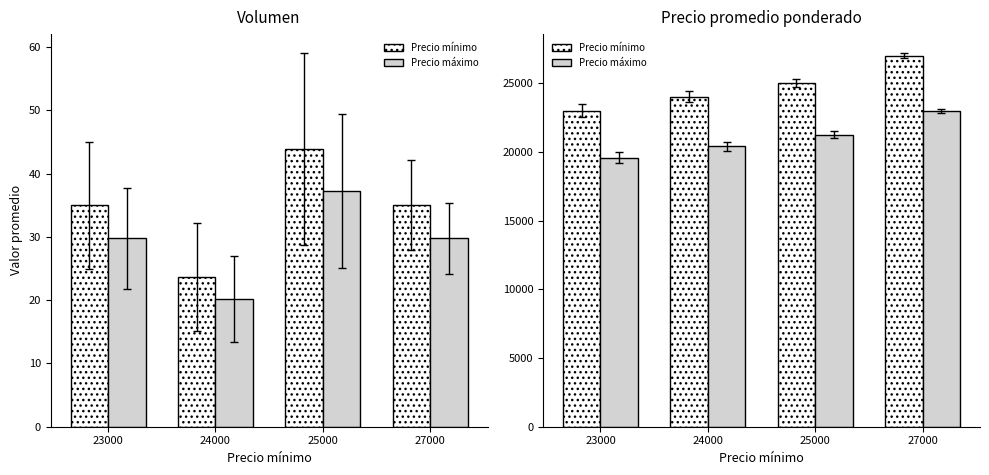

What is the minimum value shown in the chart?

19550